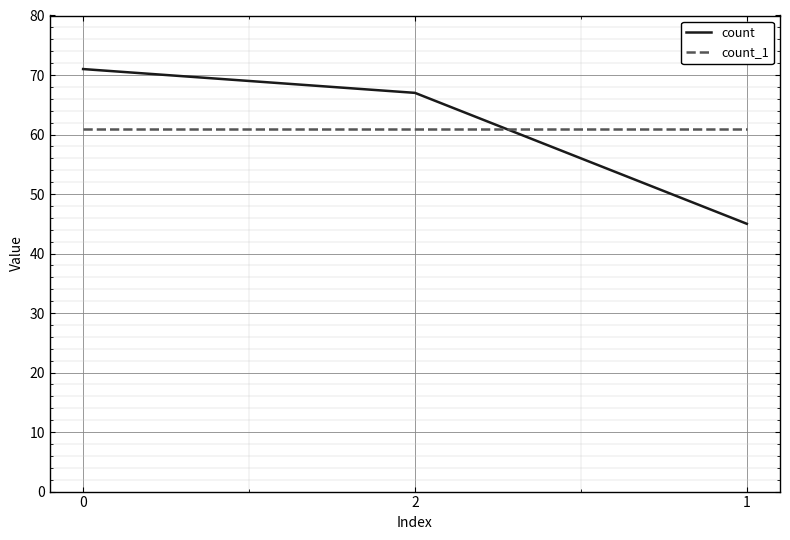

Rank the series by their maximum value, from highest to lowest.

count, count_1